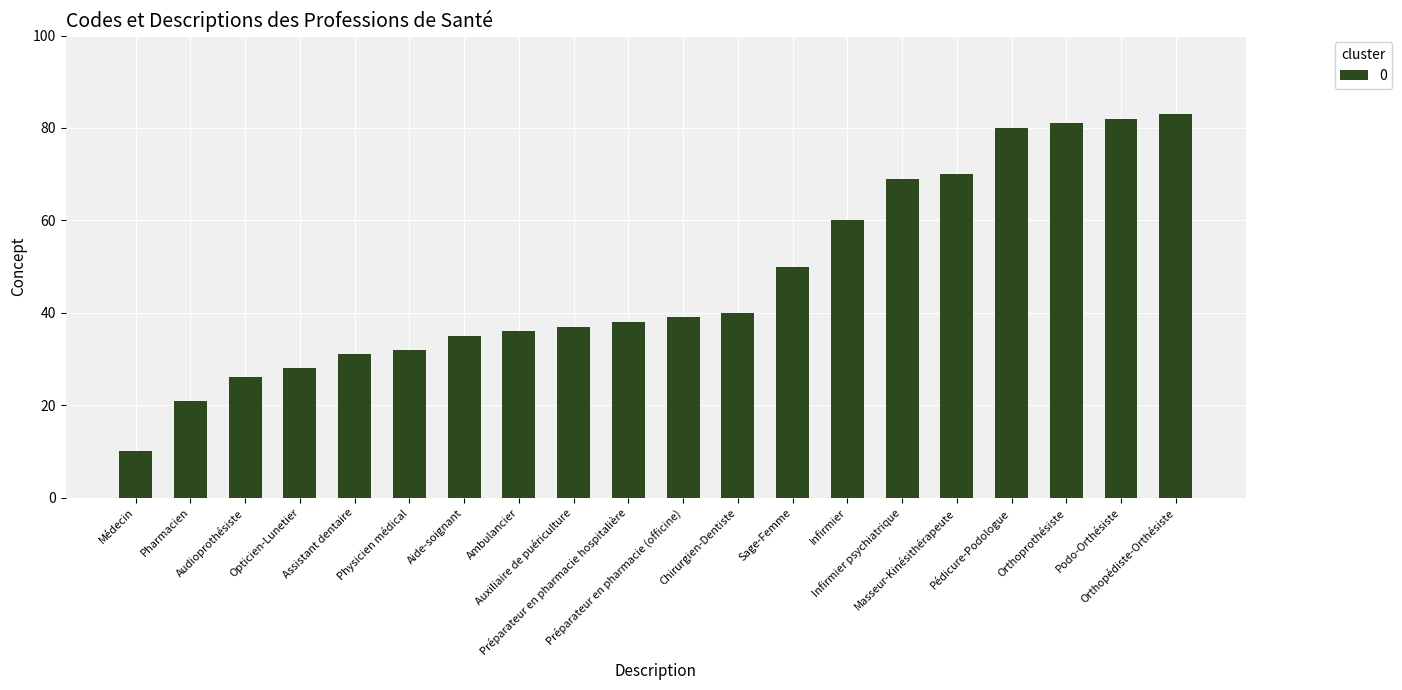

List the labels in order of value, largest first.

Orthopédiste-Orthésiste, Podo-Orthésiste, Orthoprothésiste, Pédicure-Podologue, Masseur-Kinésithérapeute, Infirmier psychiatrique, Infirmier, Sage-Femme, Chirurgien-Dentiste, Préparateur en pharmacie (officine), Préparateur en pharmacie hospitalière, Auxiliaire de puériculture, Ambulancier, Aide-soignant, Physicien médical, Assistant dentaire, Opticien-Lunetier, Audioprothésiste, Pharmacien, Médecin